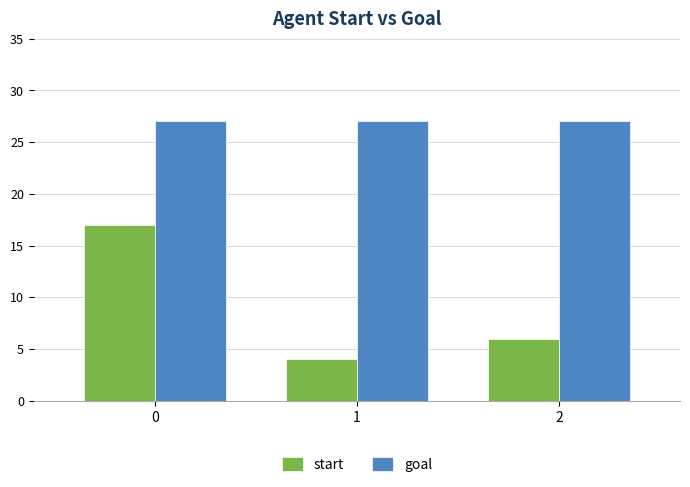

What are all the series names shown in the legend?

start, goal